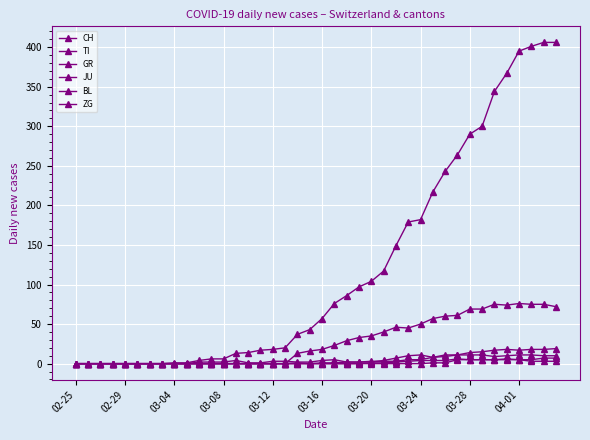

Where is GR nearest to the value 5?

27